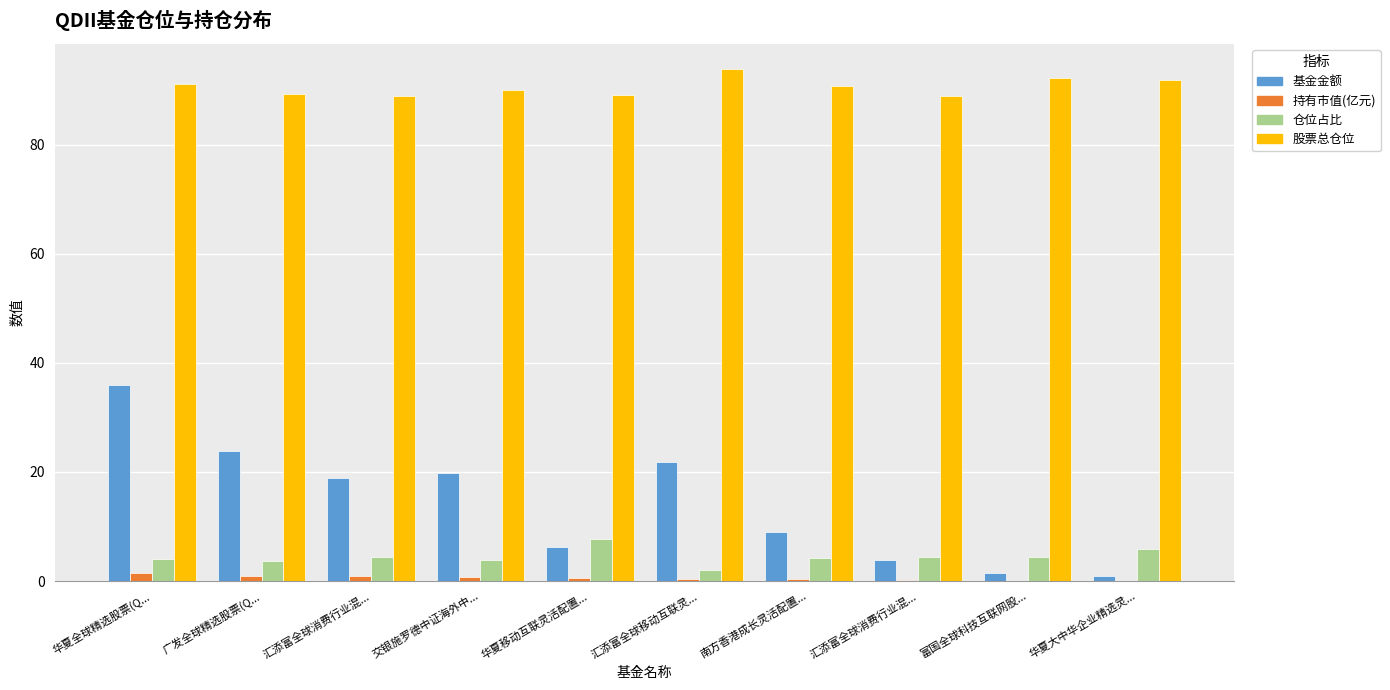

What is the value of the 仓位占比 bar at the 3rd from the left?

4.4